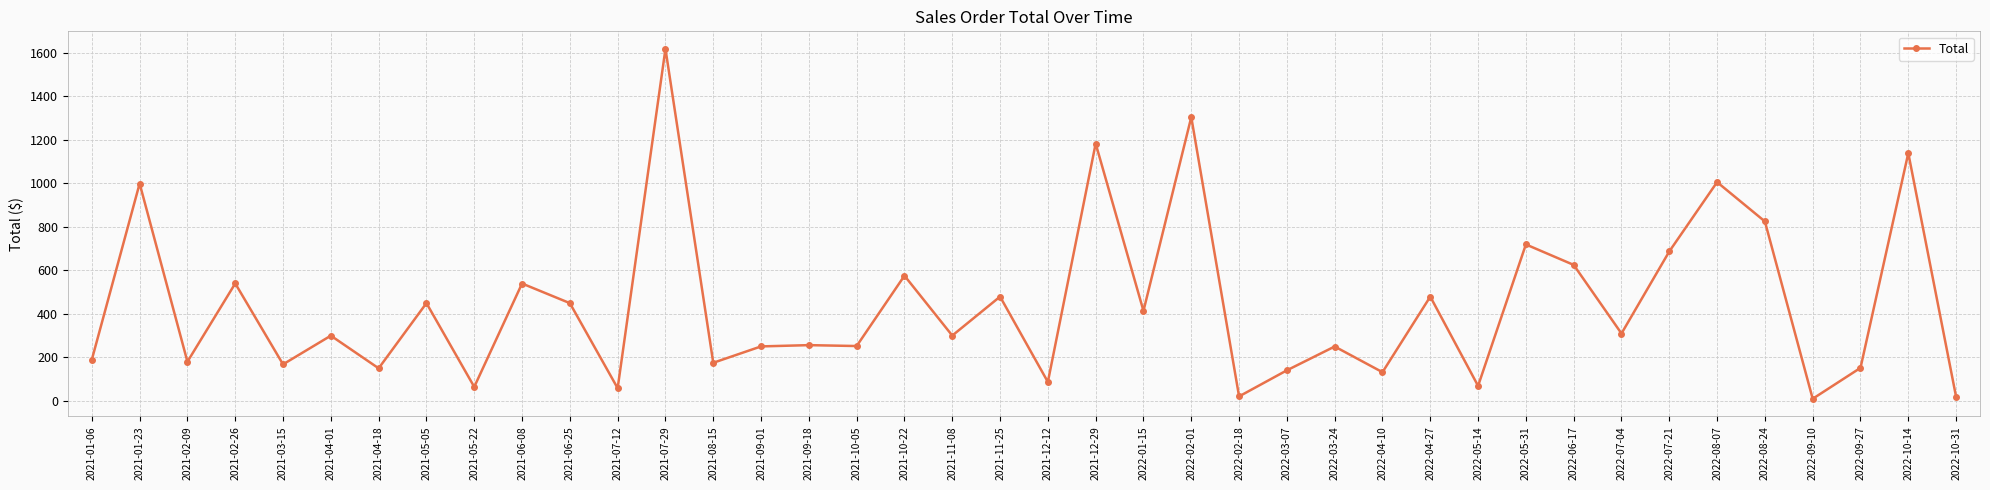

What position from the left is 2021-05-22?

9